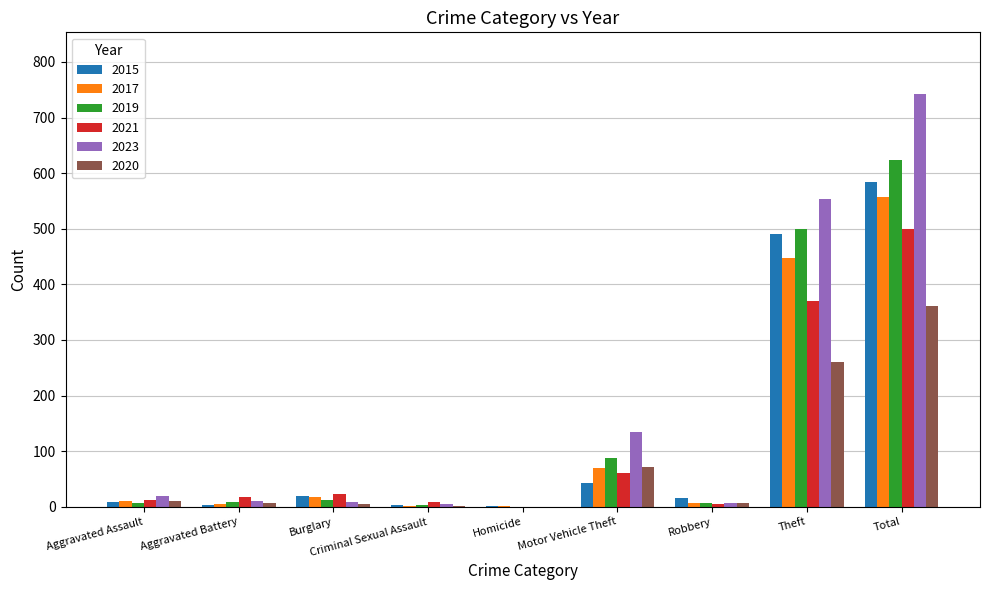

What is the total value across all series at Aggravated Battery?

50